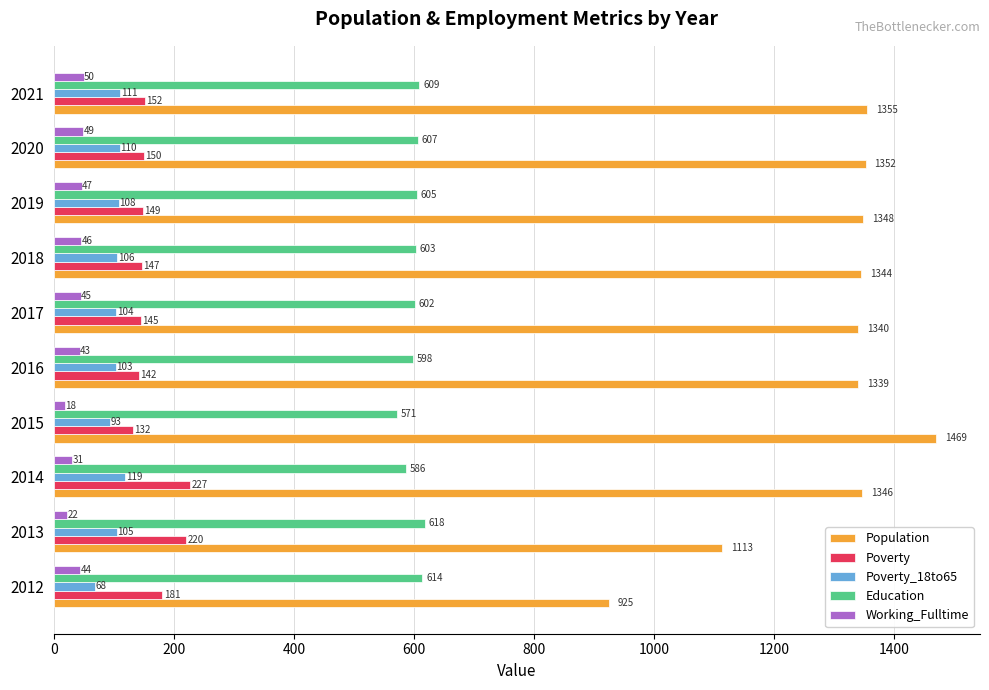

The value of Education at 2012 is 257. True or false?

False